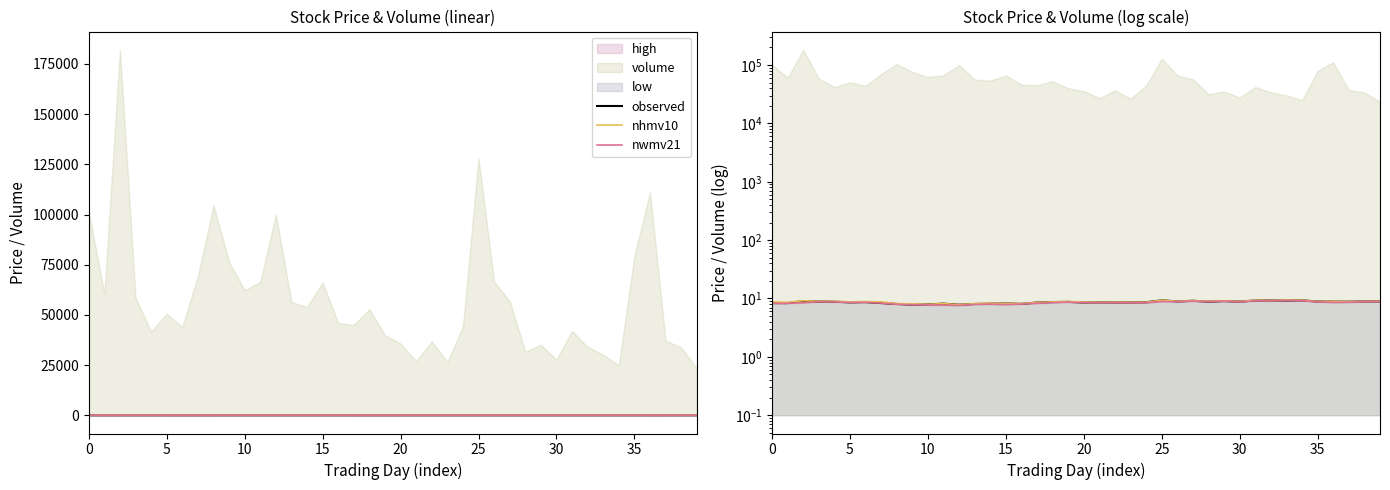

True or false: observed and nhmv10 cross at least once.

False